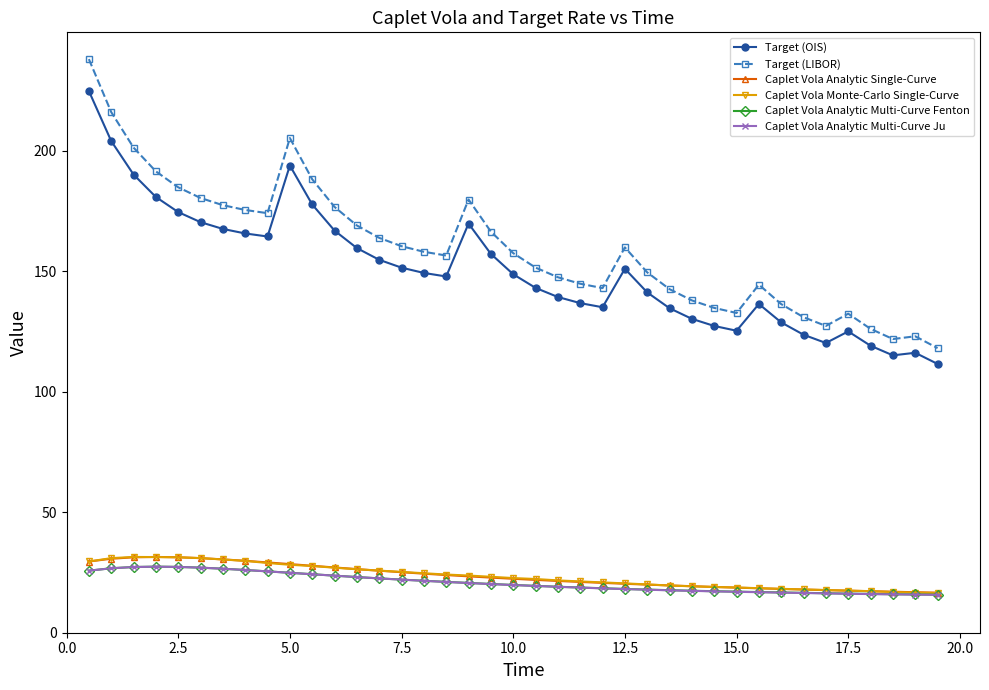

True or false: Target (OIS) and Caplet Vola Analytic Multi-Curve Ju cross at least once.

False